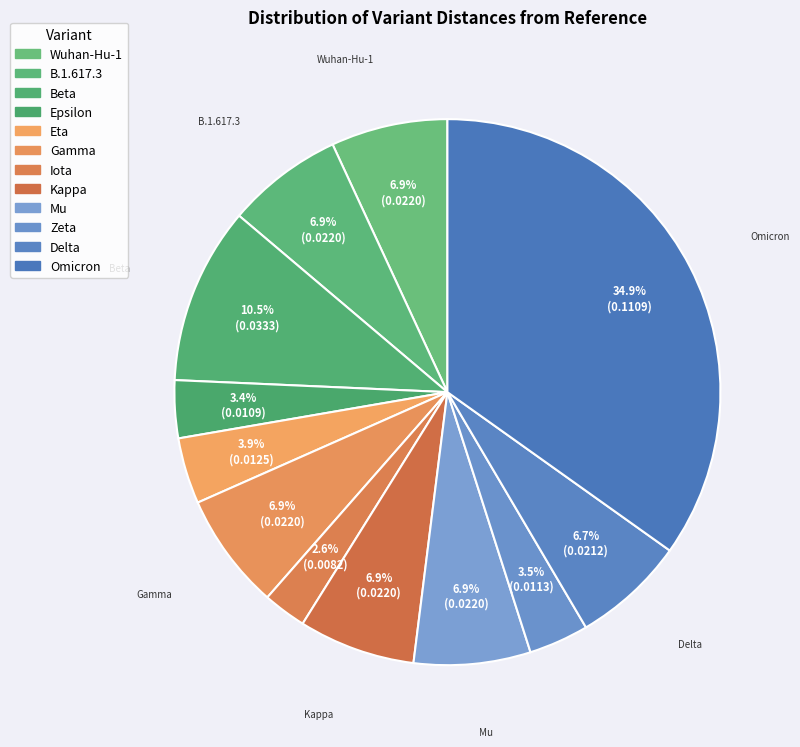

To the nearest percent, what percentage of the pie is Eta?

4%